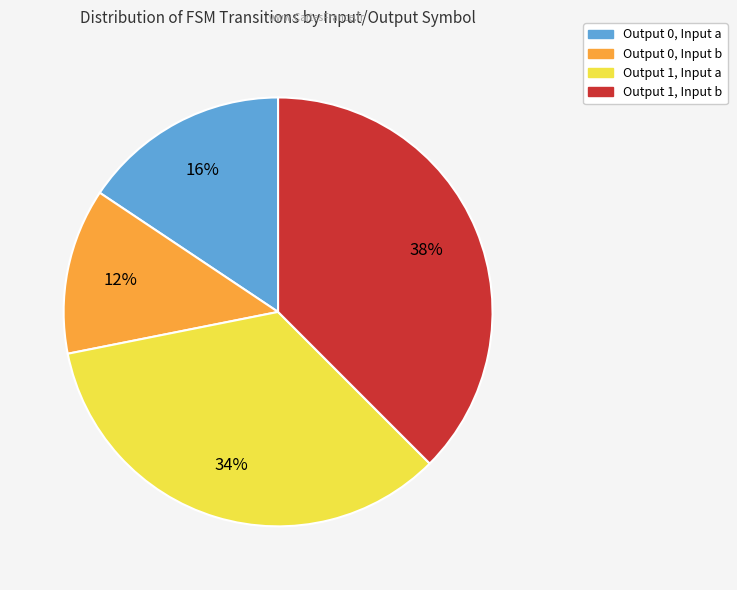

Is there a majority slice in this chart?

No